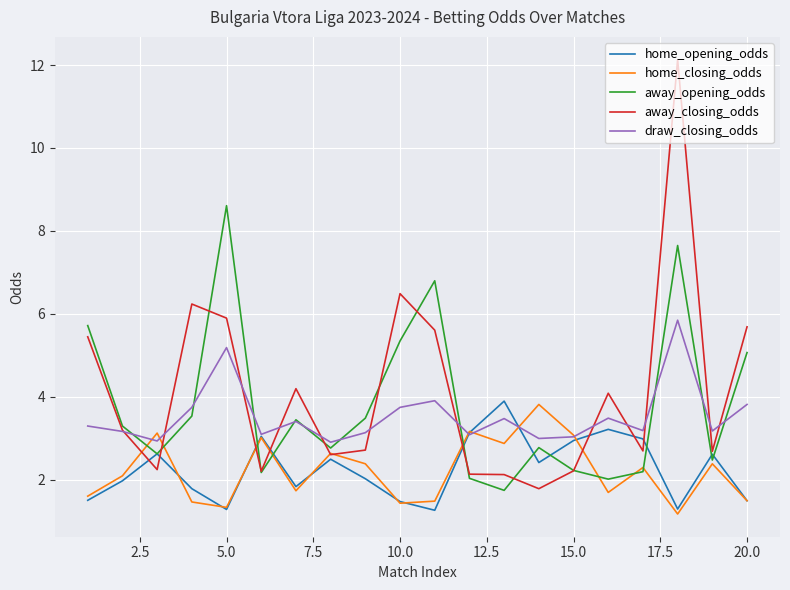

Which series has the widest spread of values?

away_closing_odds